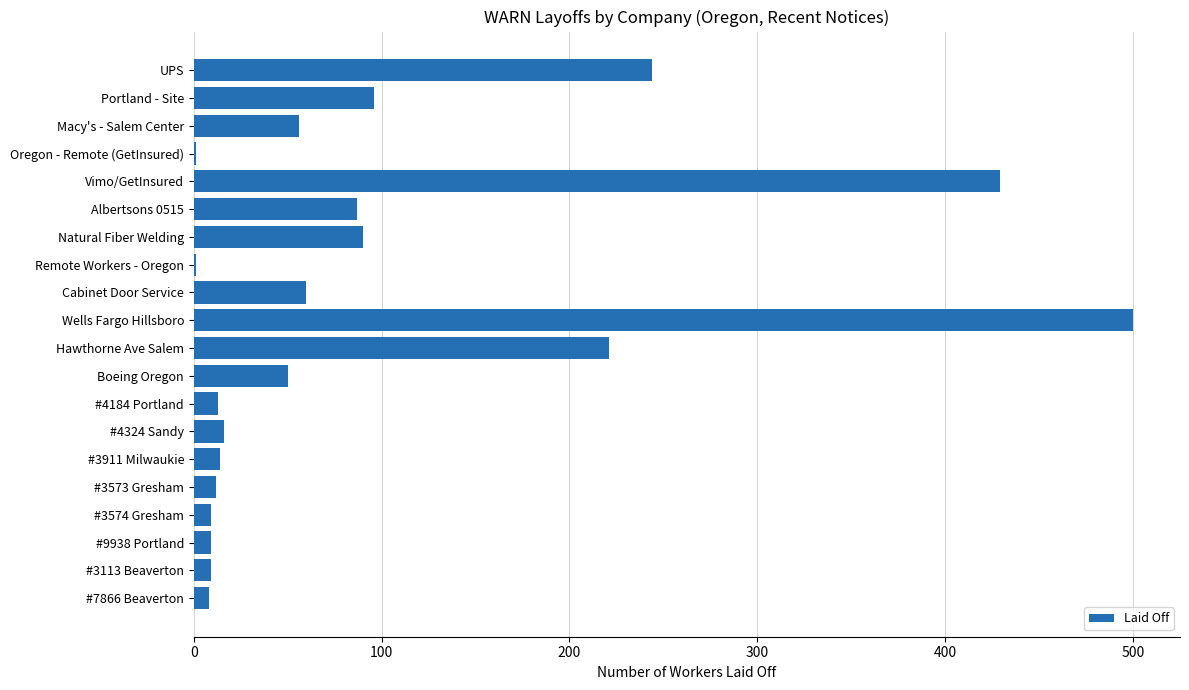

What is the sum of all values?

1925